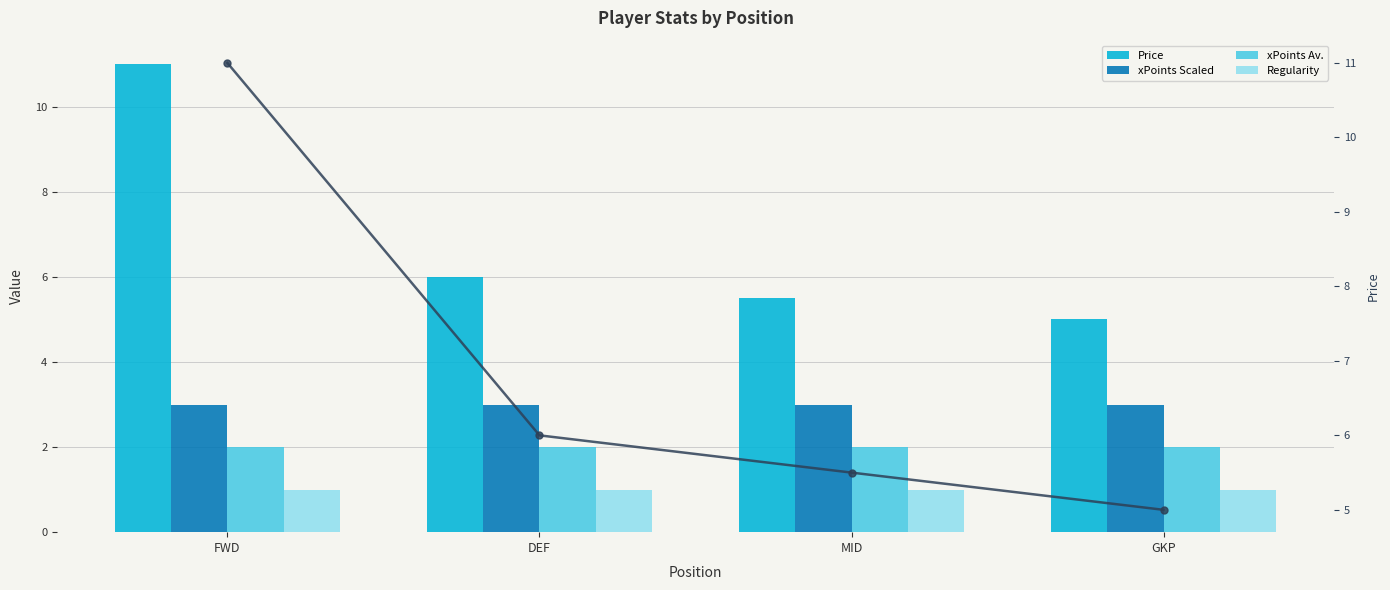

What is the sum of all Regularity values?

4.0